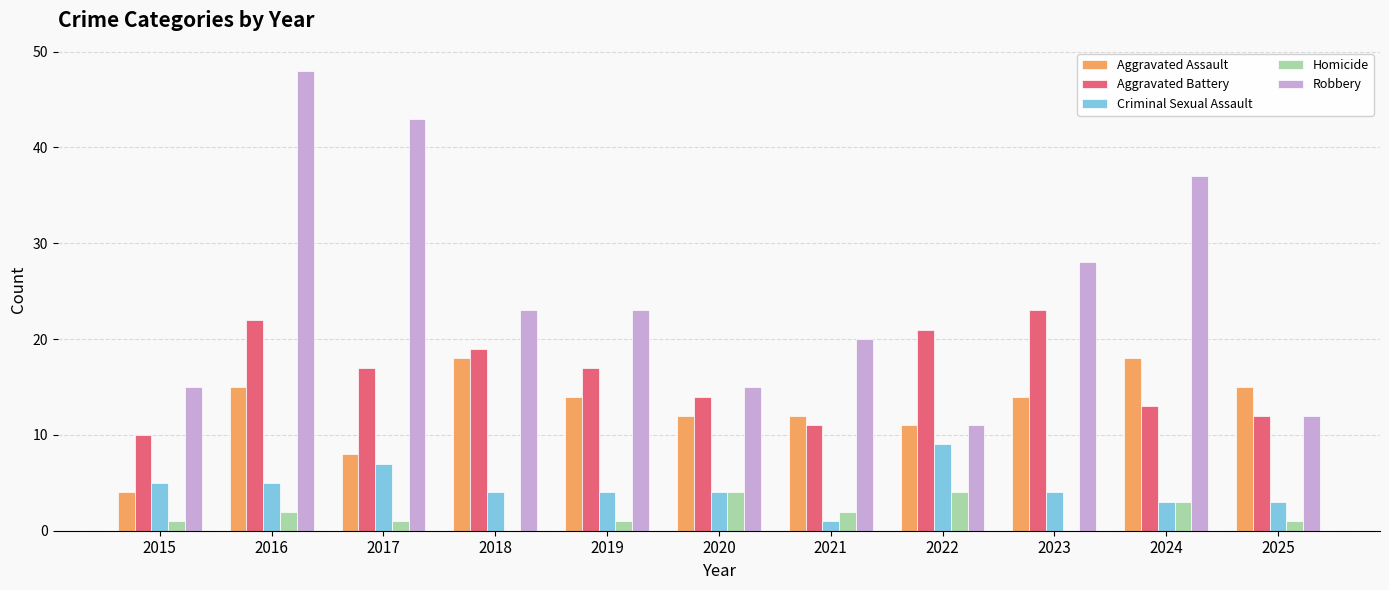

What is the maximum value shown in the chart?

48